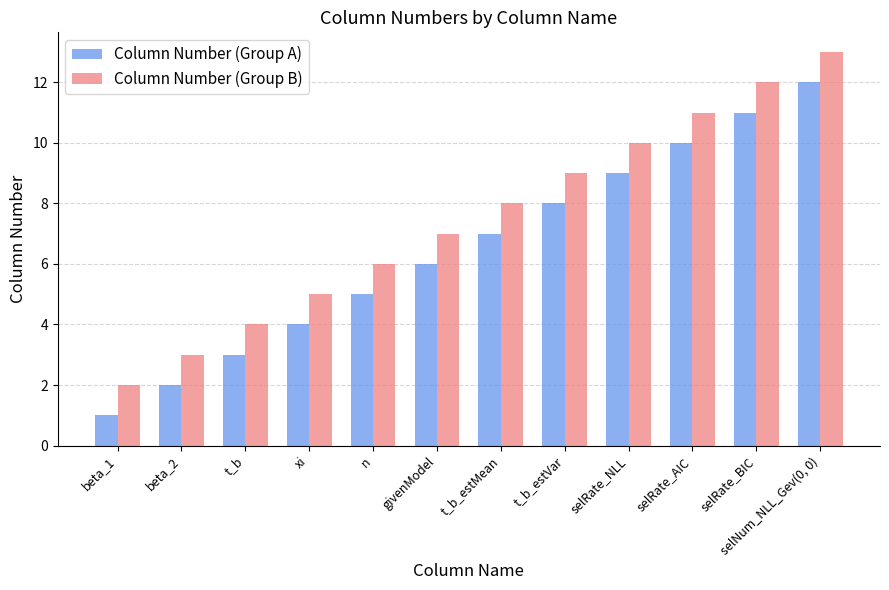

True or false: Column Number (Group B) has a value of 8 at xi.

False